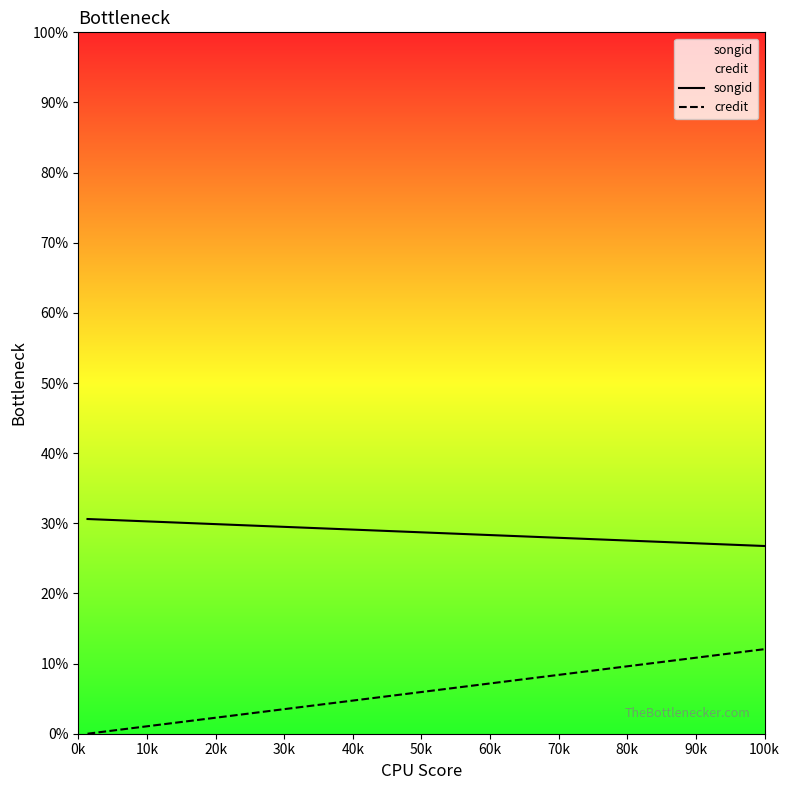

What is the value of the credit point at the 4th from the left?

0.7